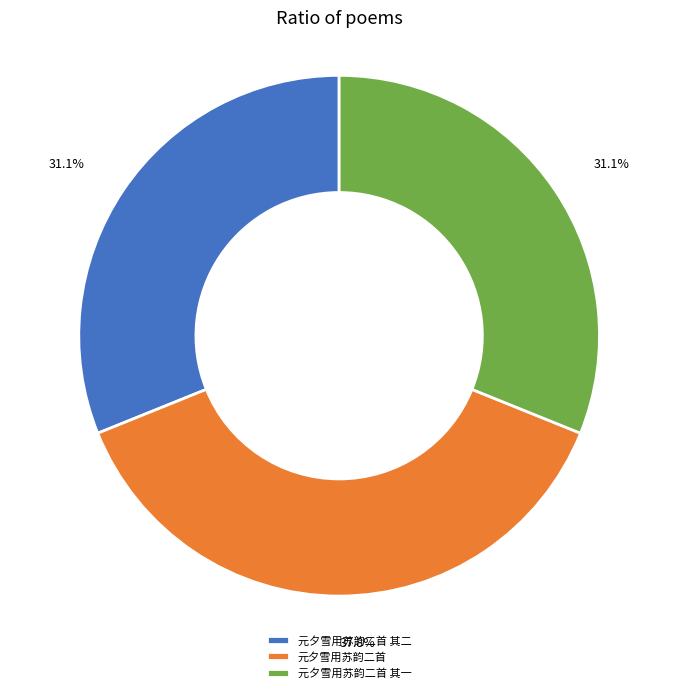

To the nearest percent, what portion does 元夕雪用苏韵二首 其一 represent?

31%